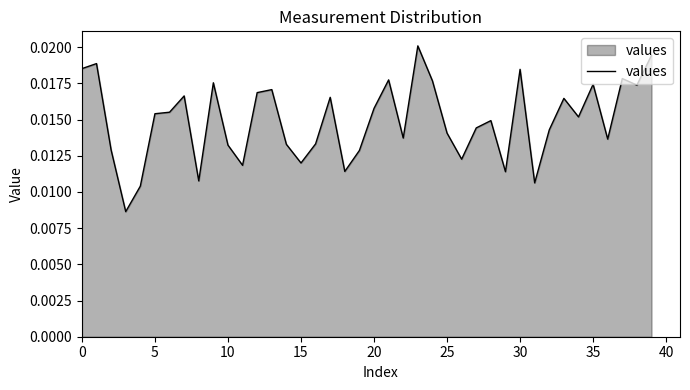

How many lines are shown in the chart?

1